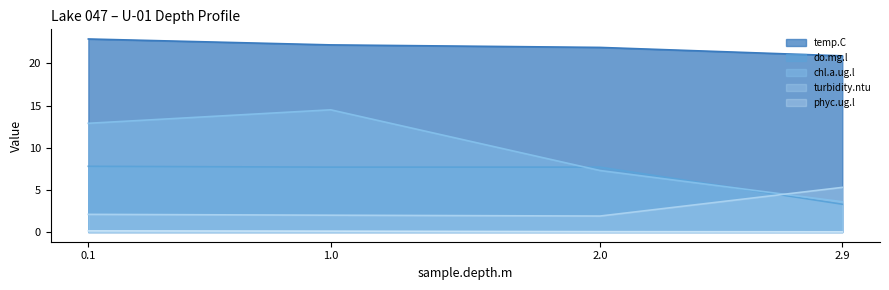

The value of temp.C at 2.0 is 21.9. True or false?

True